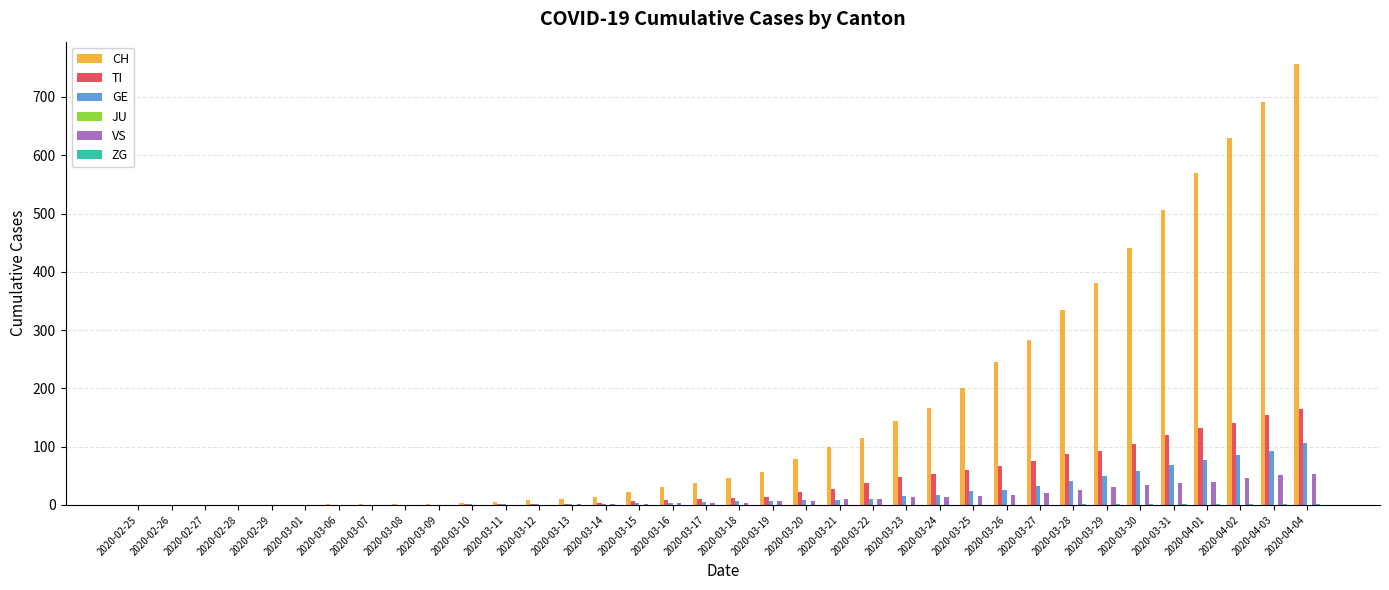

What is the sum of all TI values?

1445